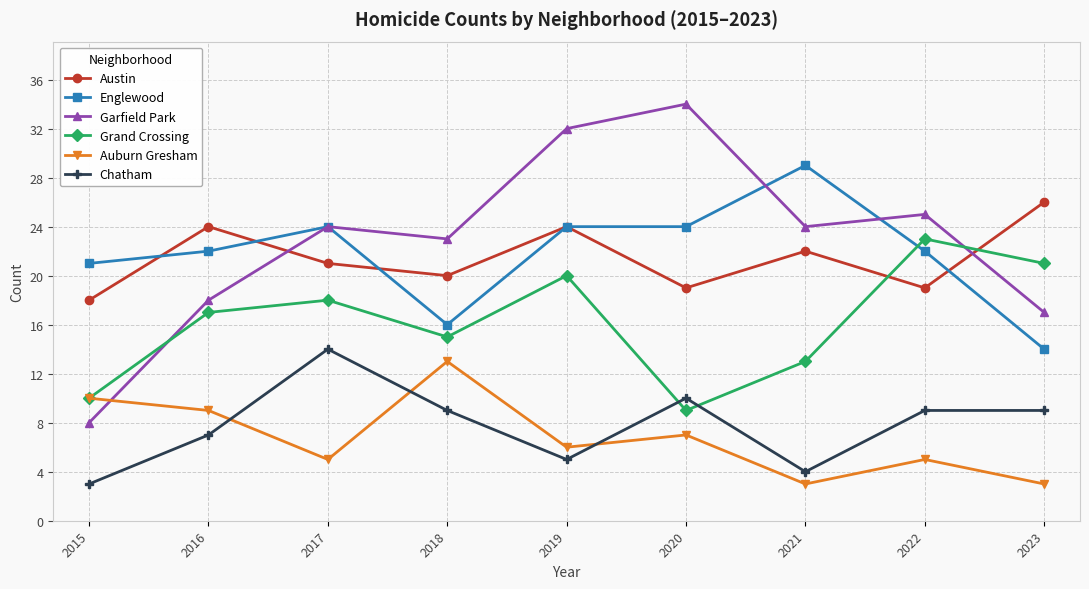

Is it true that Garfield Park equals 32 at 2019?

True